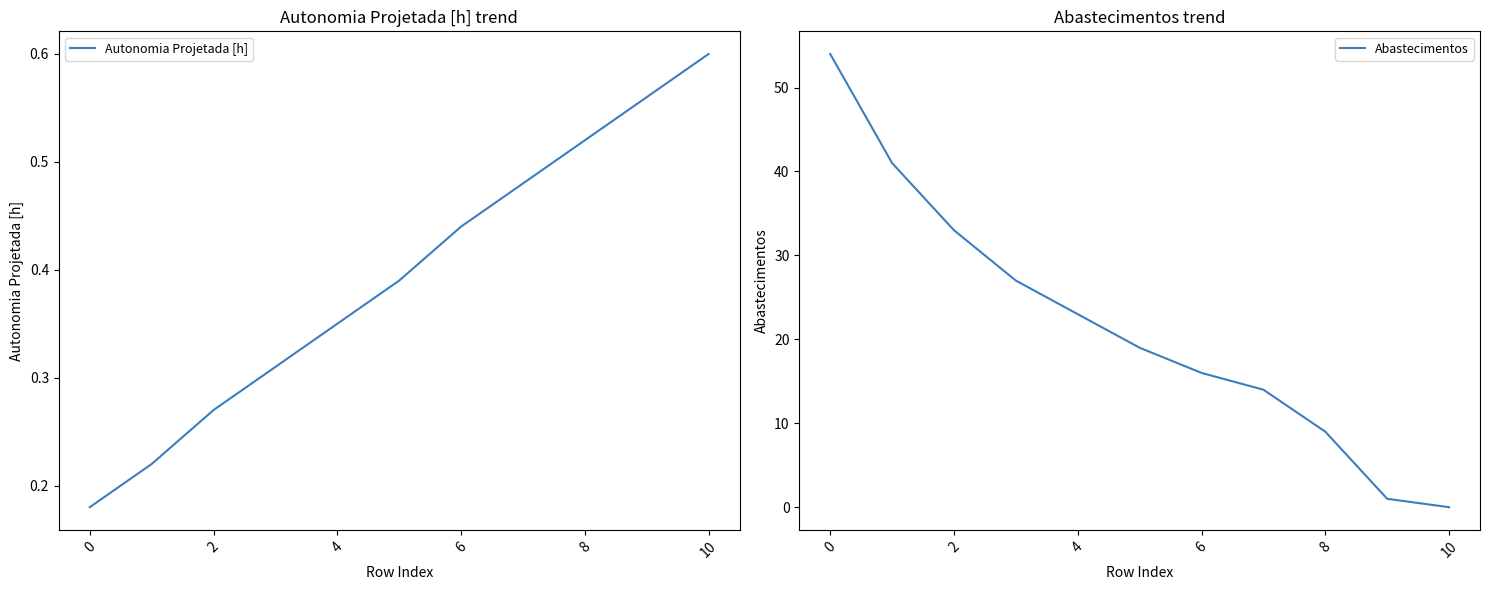

Is it true that Abastecimentos equals 9 at 8?

True